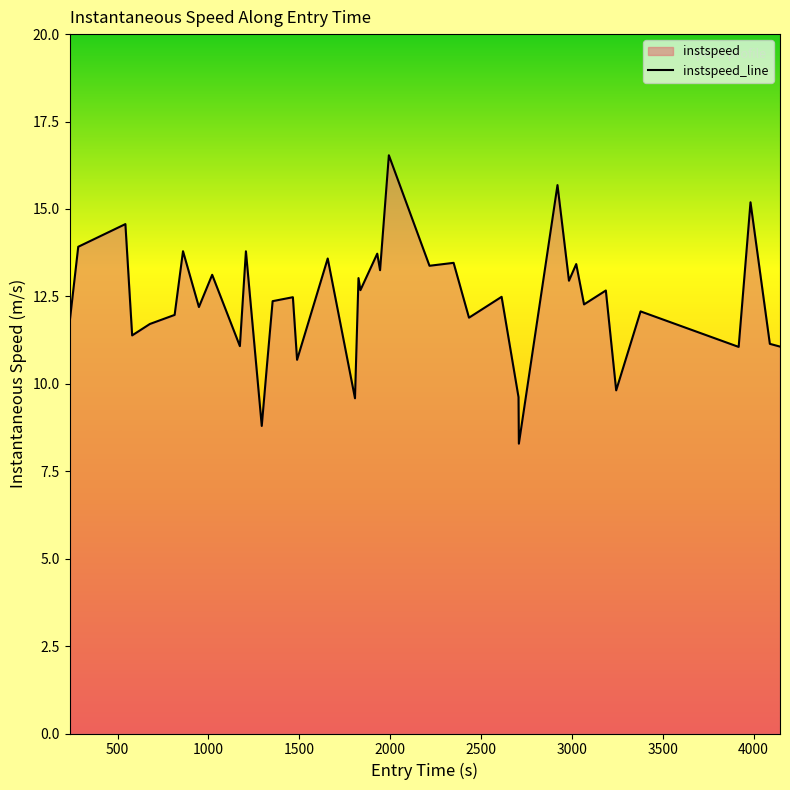

What is the maximum value shown in the chart?

16.5